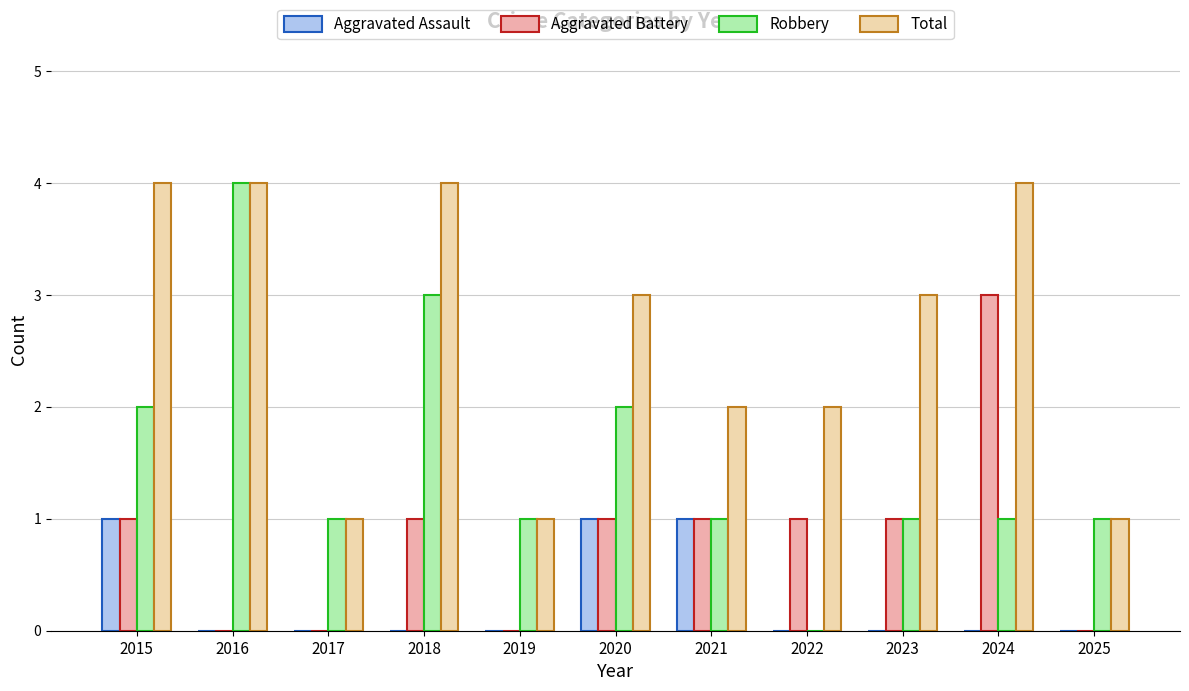

Reading left to right, what are all the values shown in this chart?

Aggravated Assault: 1	0	0	0	0	1	1	0	0	0	0
Aggravated Battery: 1	0	0	1	0	1	1	1	1	3	0
Robbery: 2	4	1	3	1	2	1	0	1	1	1
Total: 4	4	1	4	1	3	2	2	3	4	1